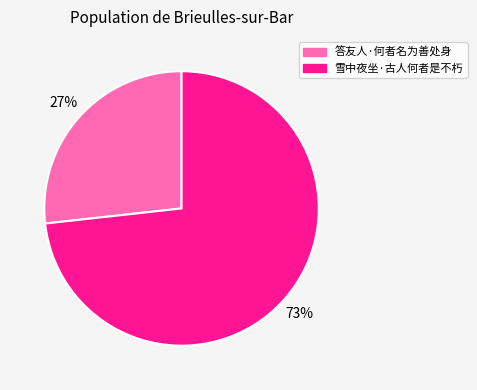

What percentage is the 雪中夜坐·古人何者是不朽 slice, to the nearest percent?

73%